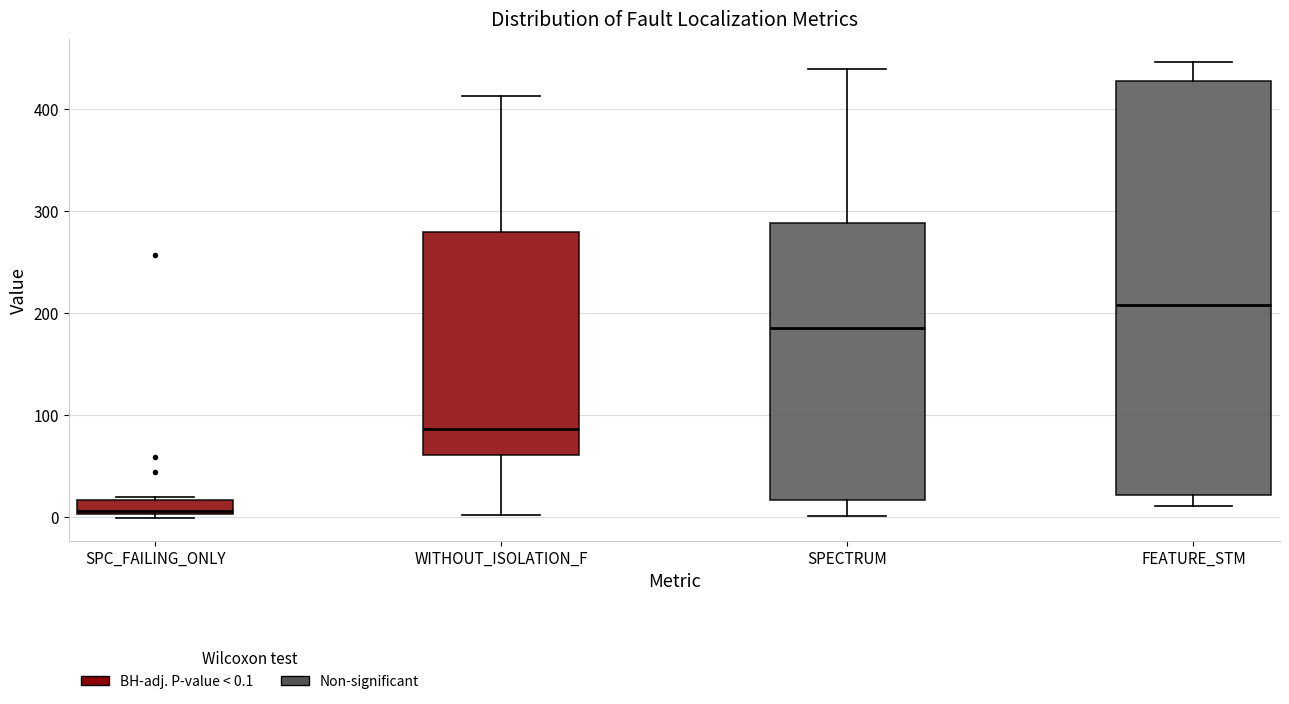

Where does the median line of the box for SPC_FAILING_ONLY sit on the y-axis? The values are not printed on the chart, so give them approximately, as read against the axis.

10